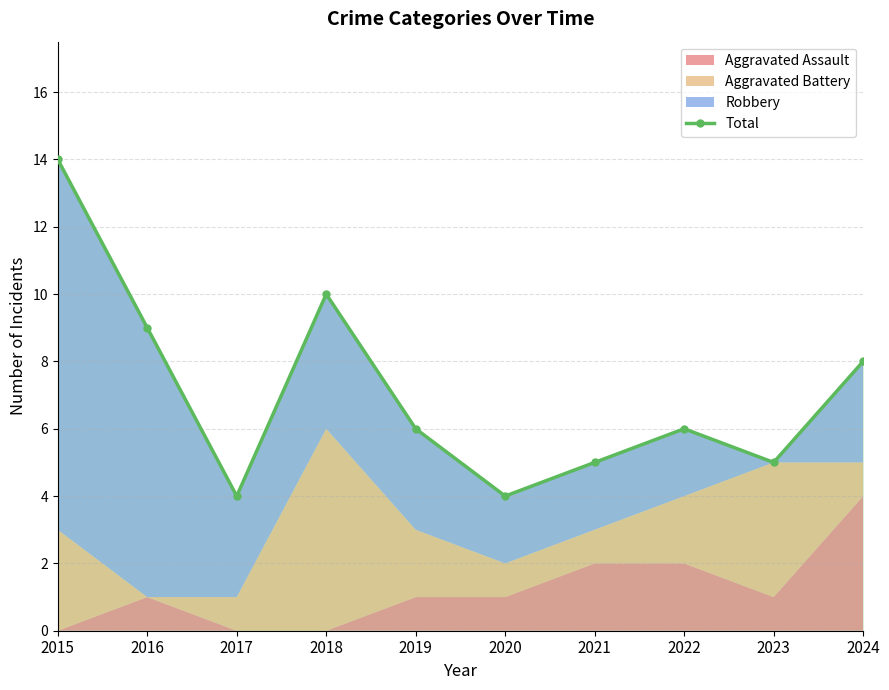

How many values are between 5 and 9?

6